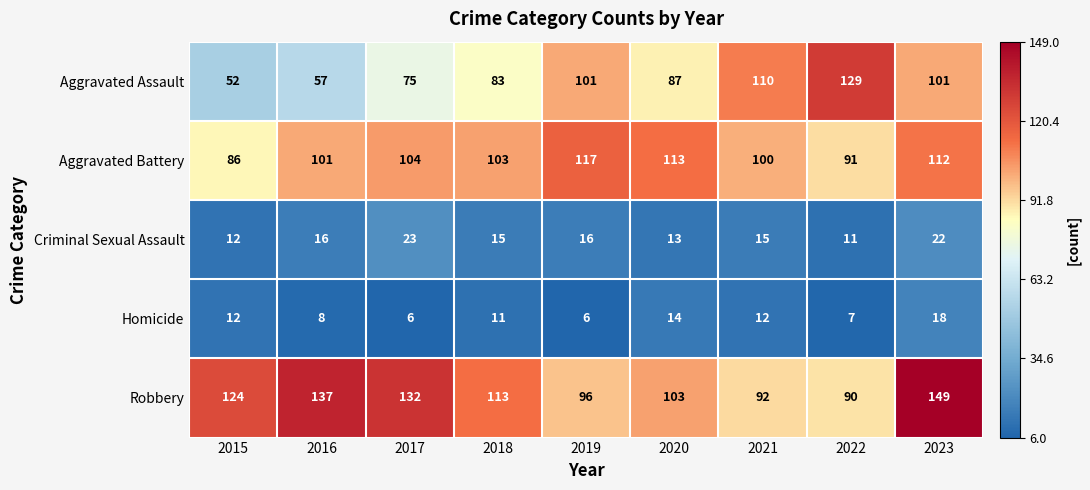

What is the difference between the Robbery values at 2018 and 2016?

24